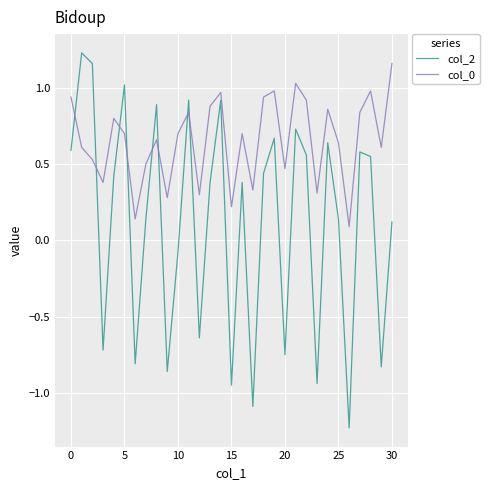

Which series has the largest total across all categories?

col_0